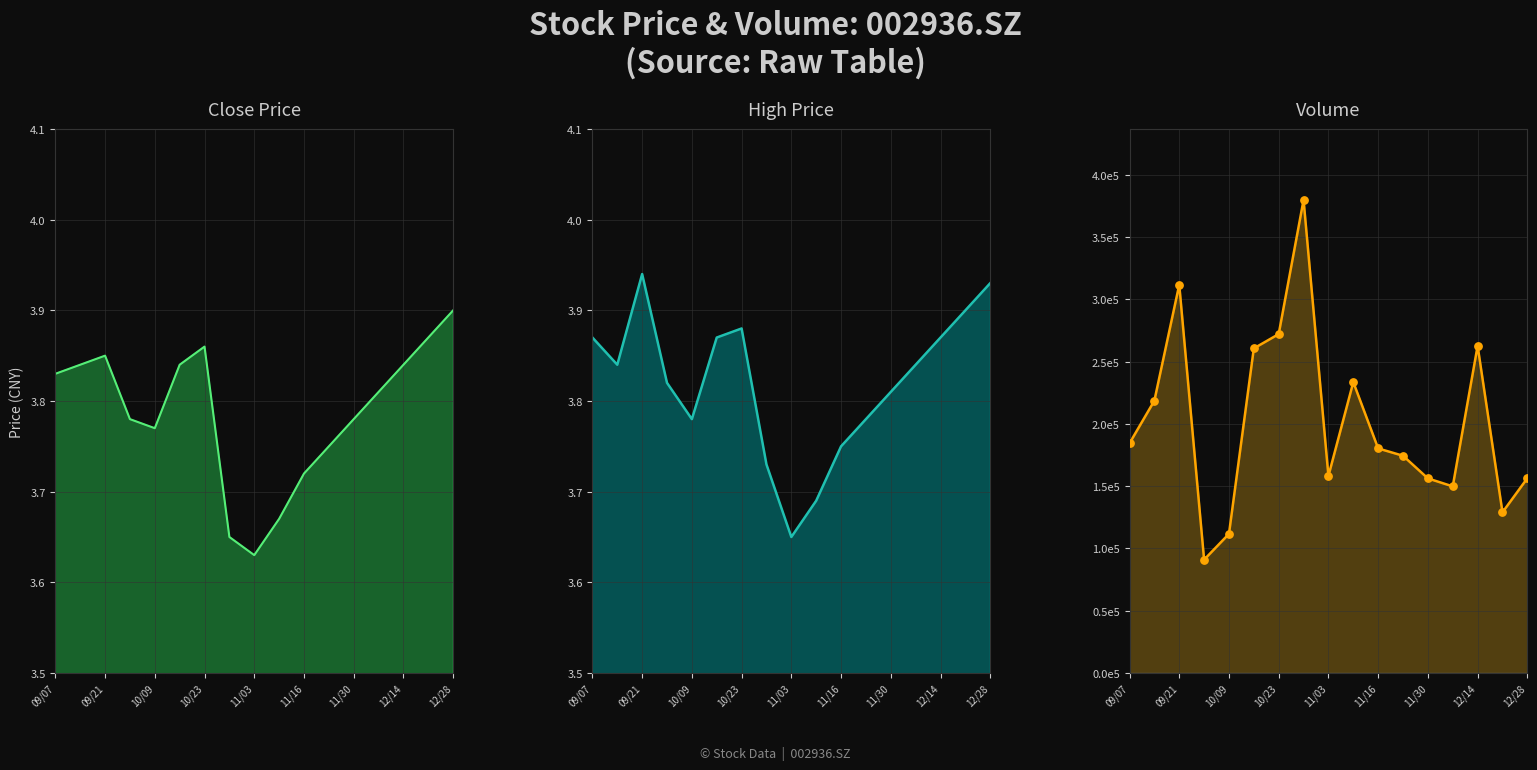

Which series has the largest total across all categories?

vol